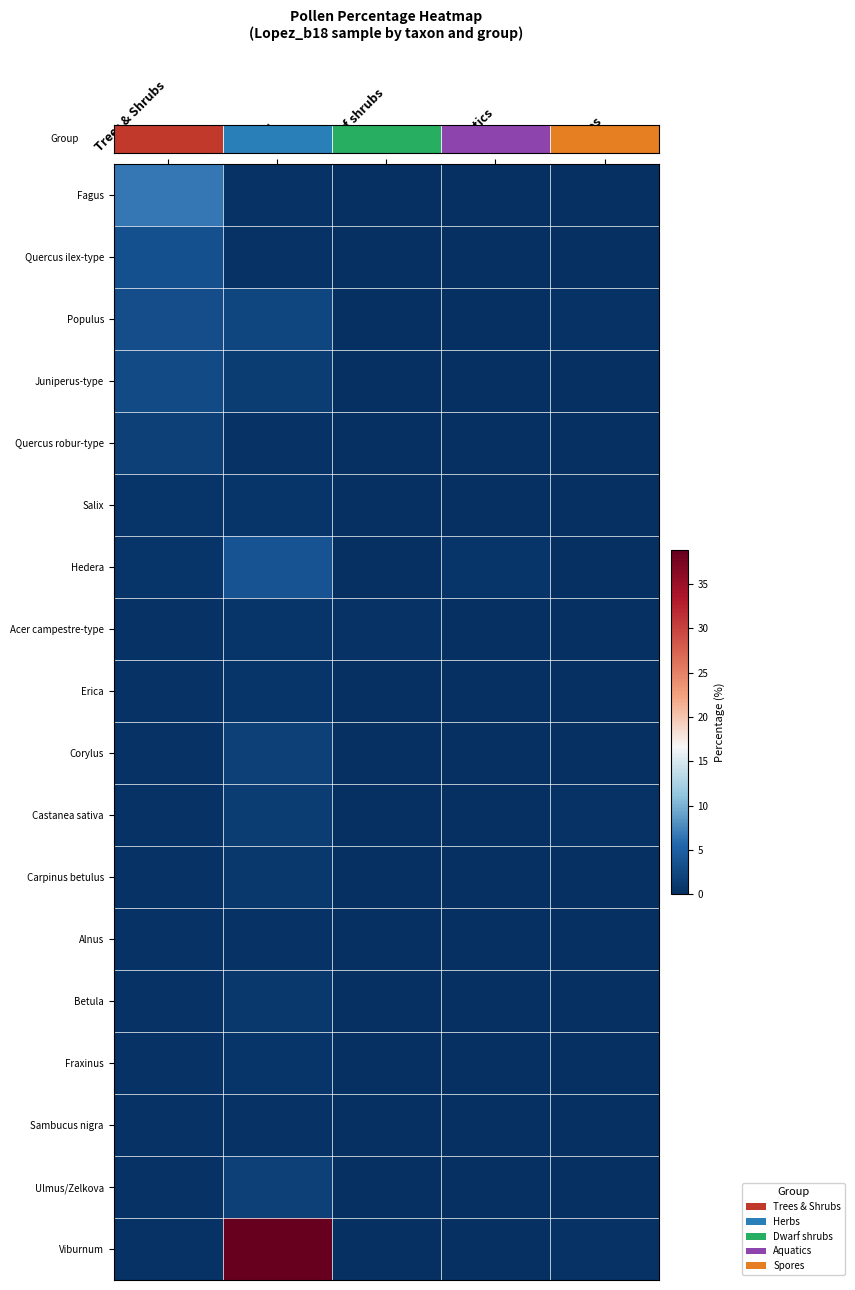

Reading right to left, transcribe all the data shown in this chart.

row_0: Spores=0.0	Aquatics=0.0	Dwarf shrubs=0.0	Herbs=0.3	Trees & Shrubs=6.5
row_1: Spores=0.0	Aquatics=0.0	Dwarf shrubs=0.0	Herbs=0.3	Trees & Shrubs=3.4
row_2: Spores=0.3	Aquatics=0.0	Dwarf shrubs=0.0	Herbs=2.4	Trees & Shrubs=3.1
row_3: Spores=0.0	Aquatics=0.0	Dwarf shrubs=0.0	Herbs=1.4	Trees & Shrubs=2.7
row_4: Spores=0.0	Aquatics=0.0	Dwarf shrubs=0.0	Herbs=0.3	Trees & Shrubs=1.7
row_5: Spores=0.0	Aquatics=0.0	Dwarf shrubs=0.0	Herbs=0.7	Trees & Shrubs=0.7
row_6: Spores=0.0	Aquatics=0.7	Dwarf shrubs=0.0	Herbs=3.8	Trees & Shrubs=0.7
row_7: Spores=0.0	Aquatics=0.0	Dwarf shrubs=0.3	Herbs=0.7	Trees & Shrubs=0.3
row_8: Spores=0.0	Aquatics=0.0	Dwarf shrubs=0.0	Herbs=0.7	Trees & Shrubs=0.3
row_9: Spores=0.0	Aquatics=0.0	Dwarf shrubs=0.0	Herbs=1.7	Trees & Shrubs=0.3
row_10: Spores=0.3	Aquatics=0.0	Dwarf shrubs=0.0	Herbs=1.4	Trees & Shrubs=0.3
row_11: Spores=0.0	Aquatics=0.0	Dwarf shrubs=0.0	Herbs=1.0	Trees & Shrubs=0.3
row_12: Spores=0.0	Aquatics=0.0	Dwarf shrubs=0.0	Herbs=0.3	Trees & Shrubs=0.3
row_13: Spores=0.0	Aquatics=0.0	Dwarf shrubs=0.0	Herbs=1.0	Trees & Shrubs=0.3
row_14: Spores=0.0	Aquatics=0.0	Dwarf shrubs=0.0	Herbs=0.7	Trees & Shrubs=0.3
row_15: Spores=0.0	Aquatics=0.0	Dwarf shrubs=0.0	Herbs=0.3	Trees & Shrubs=0.3
row_16: Spores=0.0	Aquatics=0.0	Dwarf shrubs=0.0	Herbs=1.7	Trees & Shrubs=0.3
row_17: Spores=0.3	Aquatics=0.0	Dwarf shrubs=0.0	Herbs=38.8	Trees & Shrubs=0.3